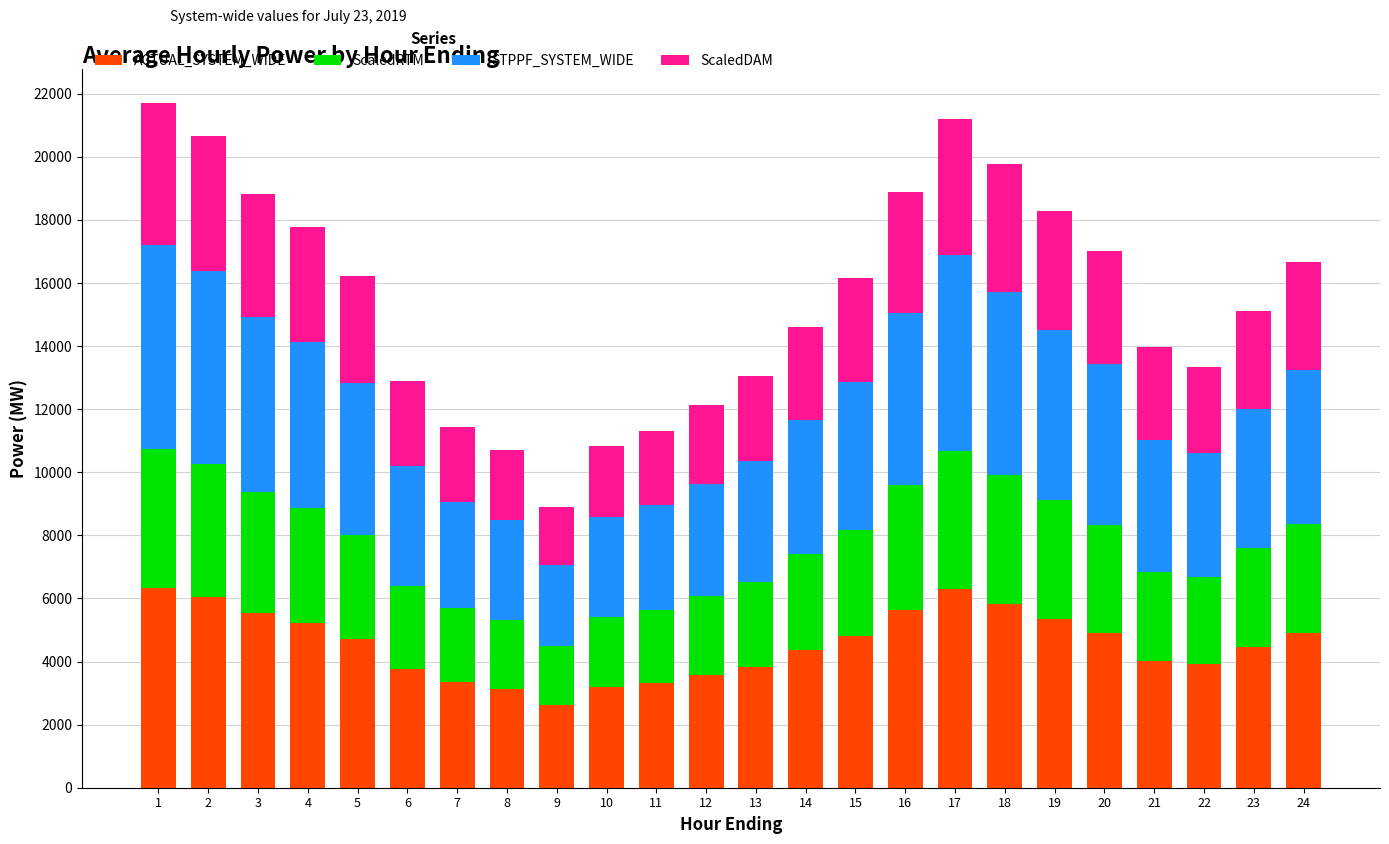

What is the difference between the ACTUAL_SYSTEM_WIDE values at 22 and 1?

2385.0